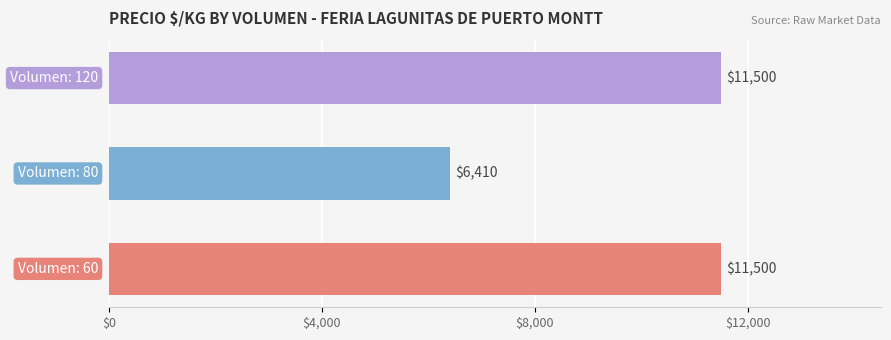

What is the greatest value displayed?

11500